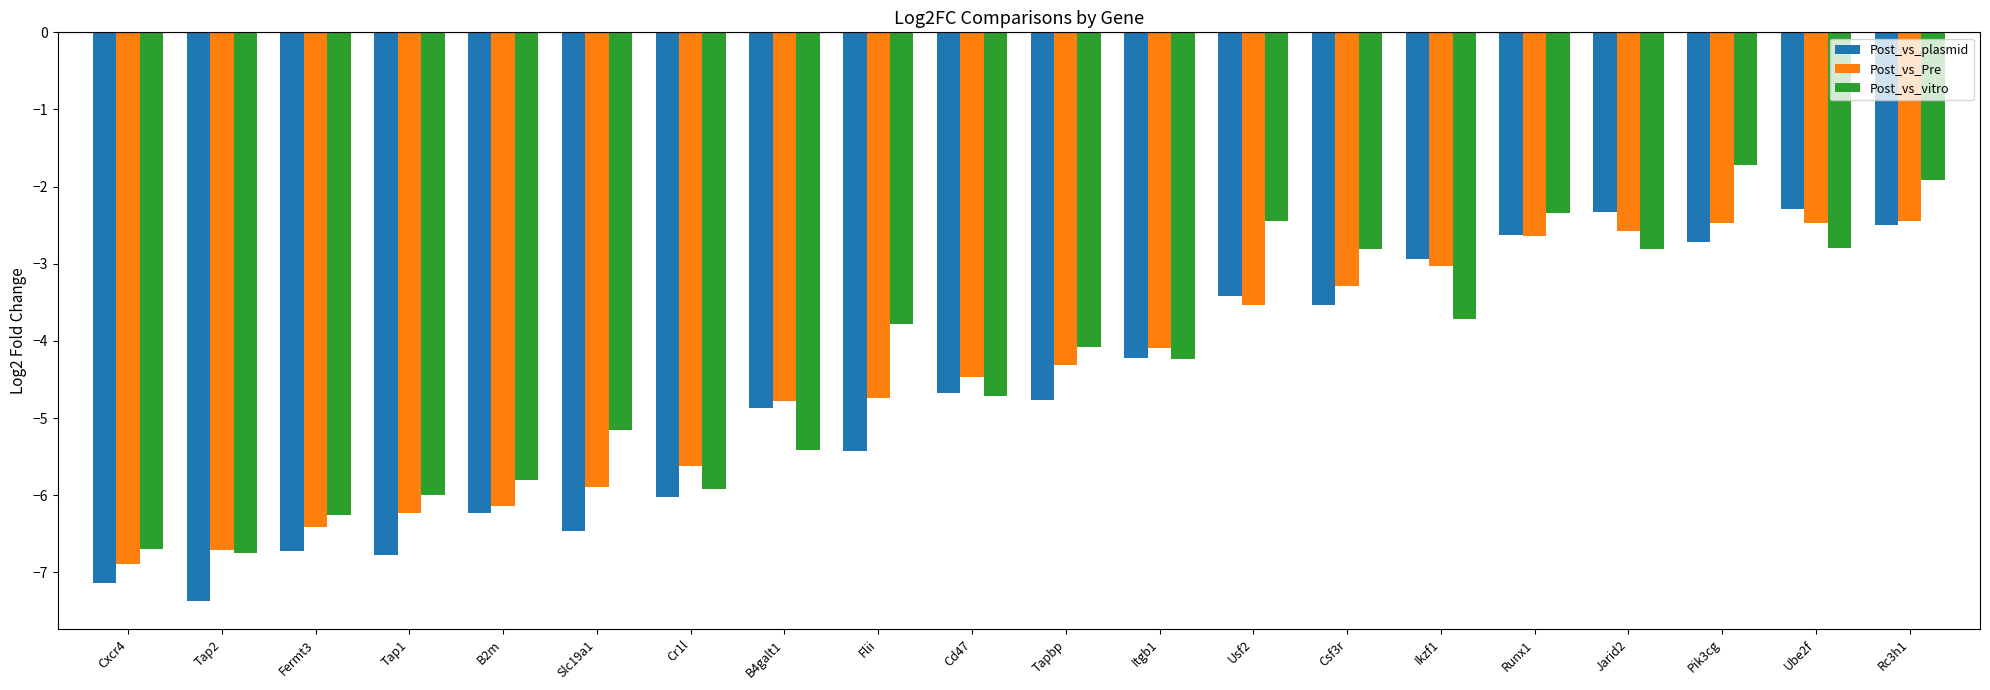

What is the maximum value shown in the chart?

-1.7